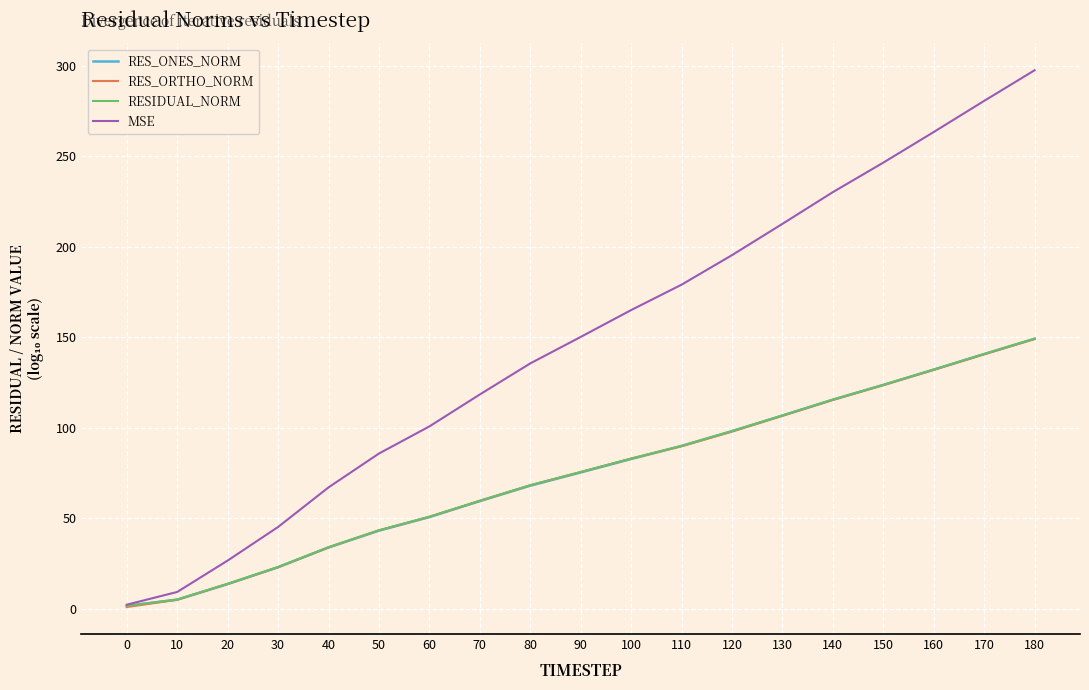

What is the maximum value shown in the chart?

297.4